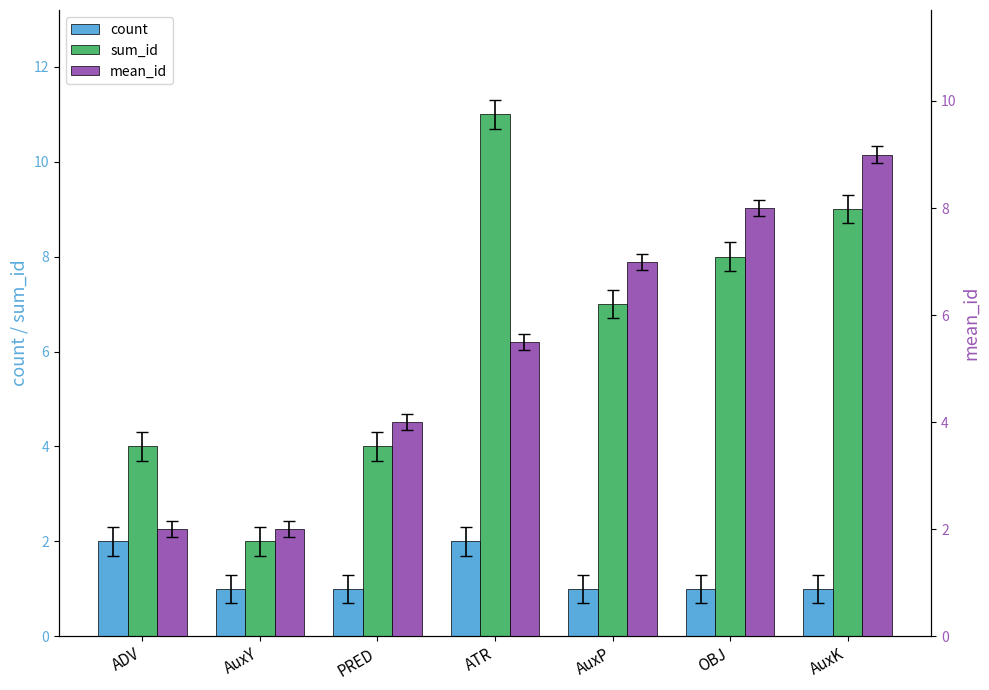

Which category has the highest value in the count series?

ADV